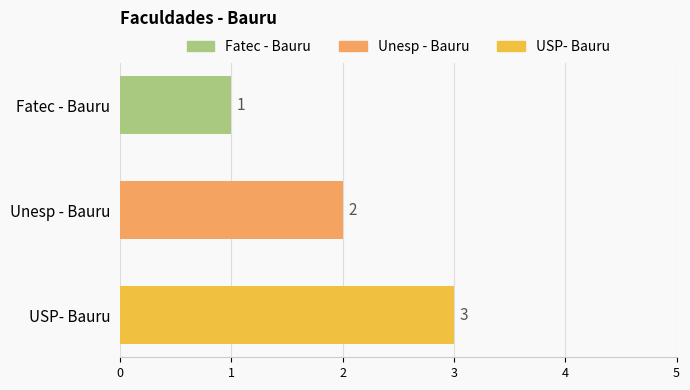

What is the ratio of the value at Fatec - Bauru to the value at USP- Bauru?

0.3